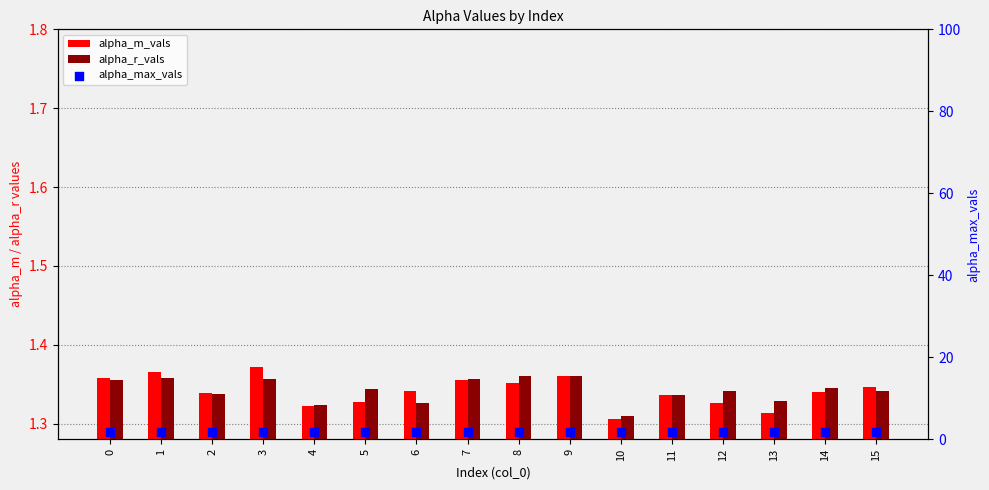

Which series reaches the maximum Y coordinate?

alpha_max_vals